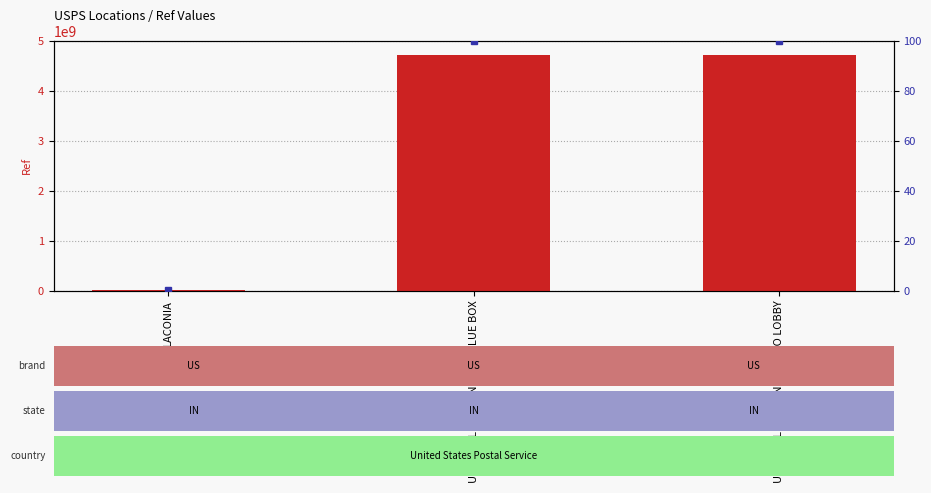

At which label is Ref value closest to 2357434734?

USPS COLLECTION BOX - BLUE BOX